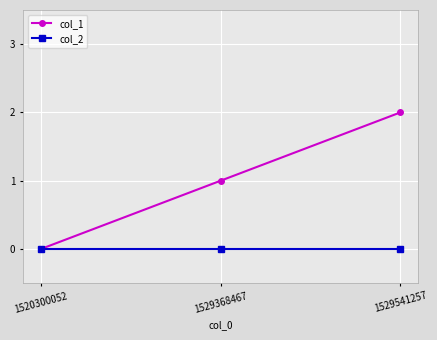

Which series changed the most between 1520300052 and 1529541257?

col_1